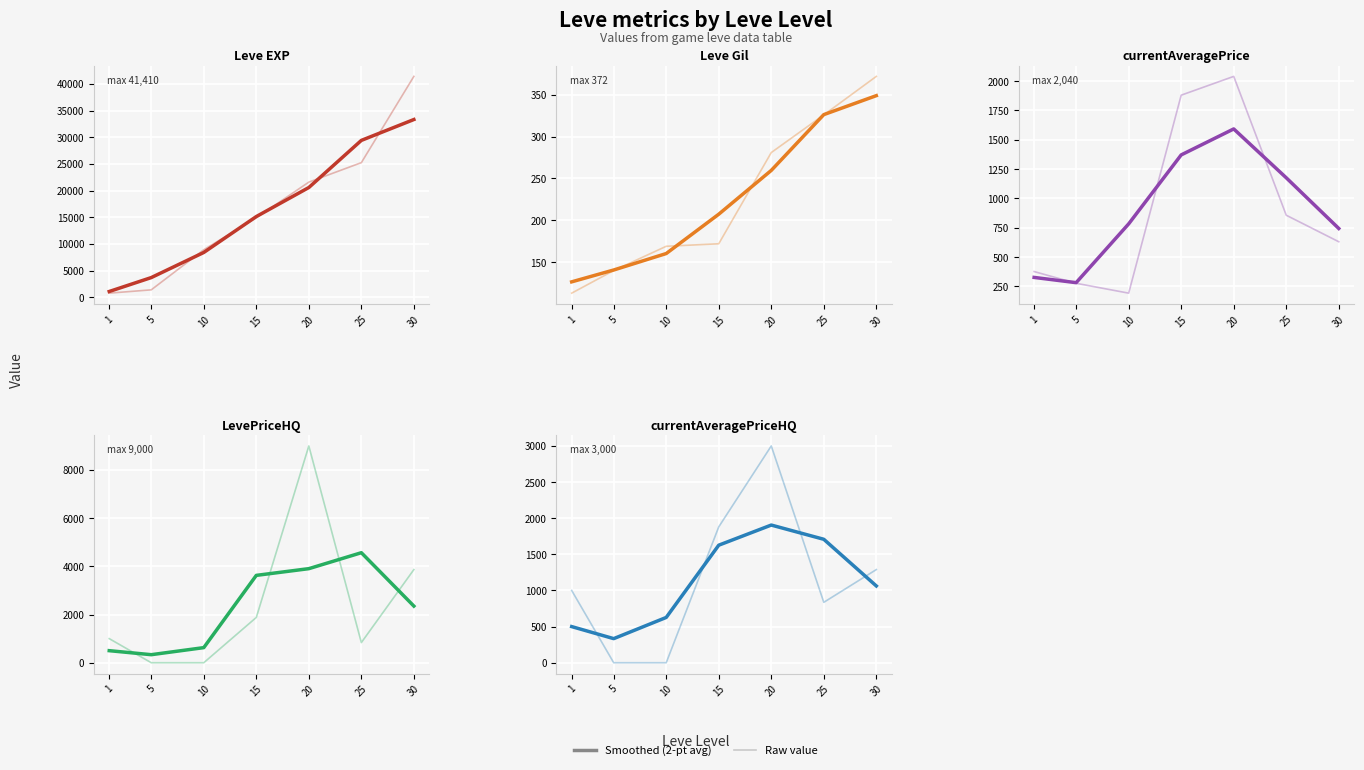

List the series in order of their peak value, lowest first.

Leve Gil, currentAveragePrice, currentAveragePriceHQ, LevePriceHQ, Leve EXP